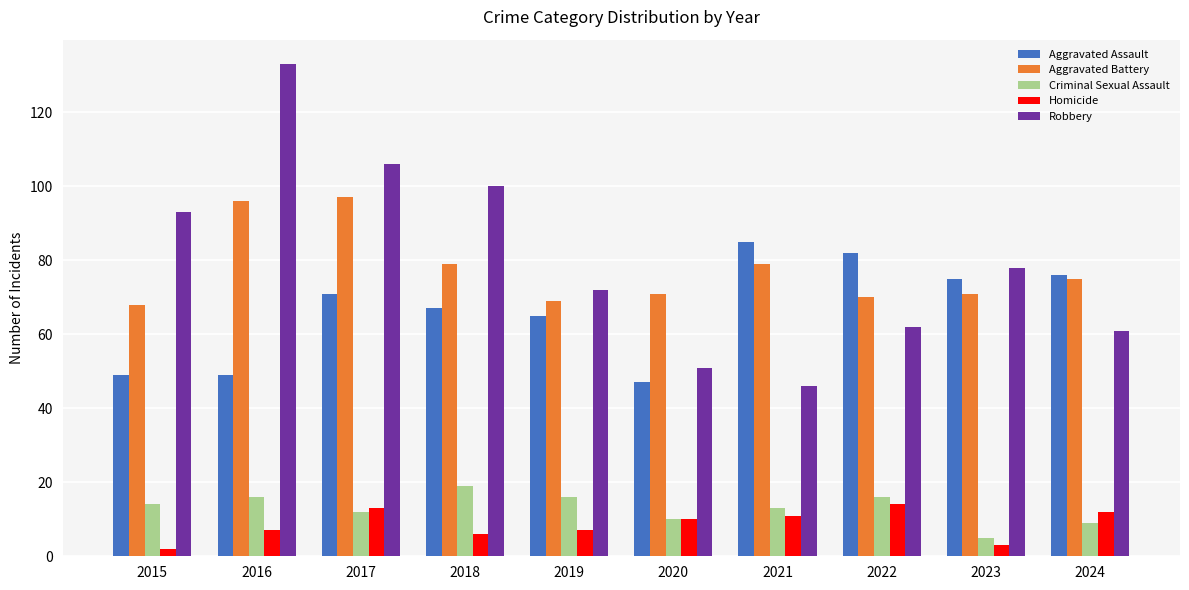

How many bars are there in each group?

5